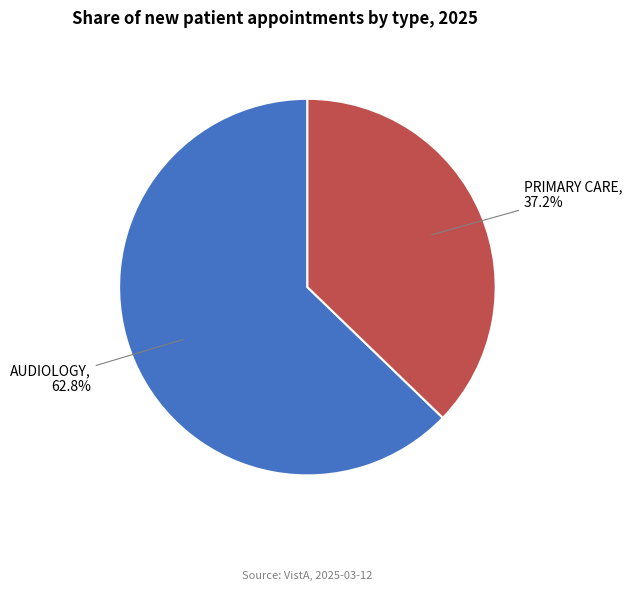

How many segments does this pie chart have?

2